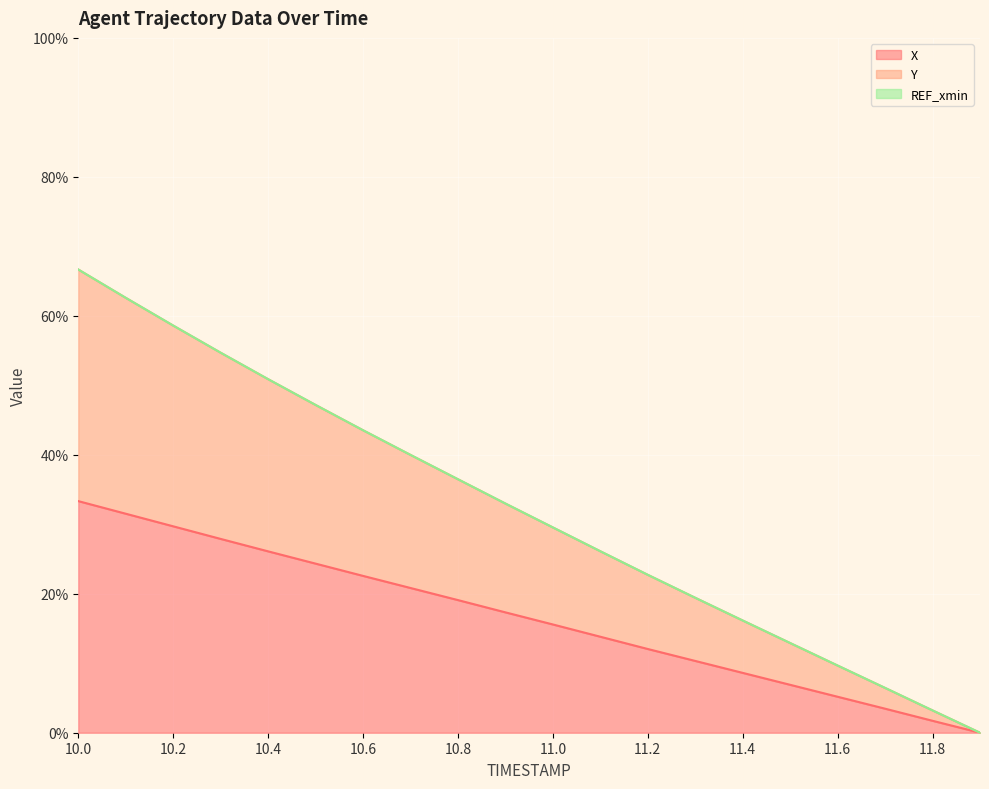

What is the highest value of the X series?

33.3